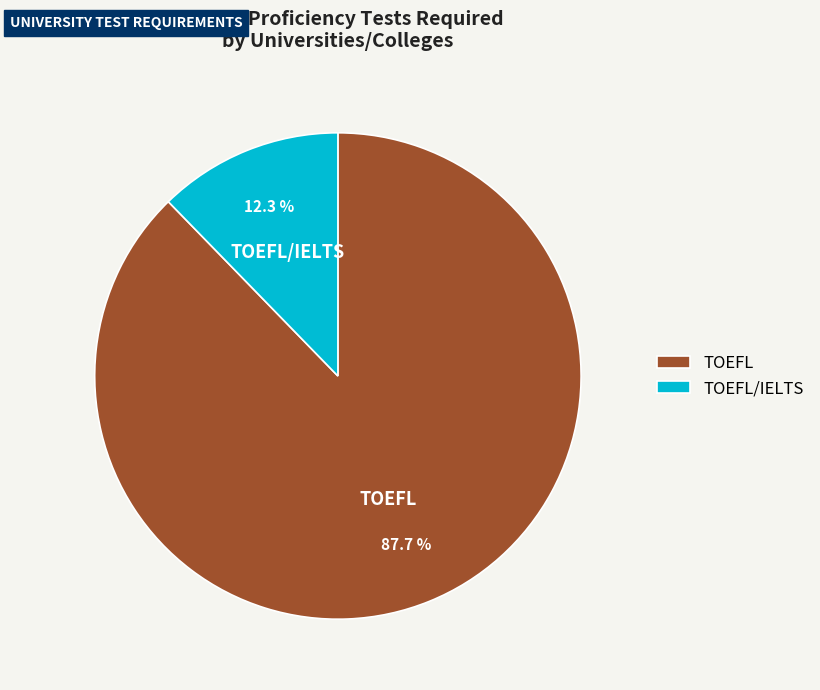

Approximately how many times larger is the value at TOEFL/IELTS compared to TOEFL?

0.1